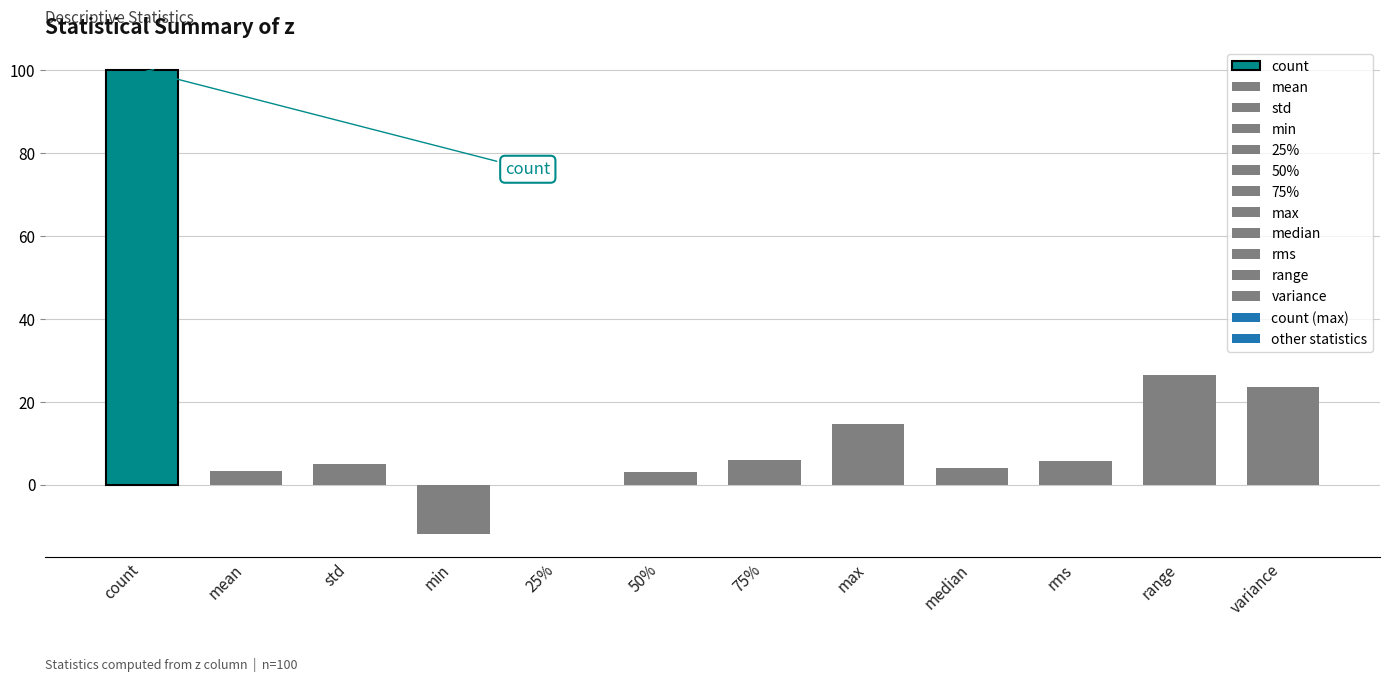

Is it true that the value at rms is 1.8?

False